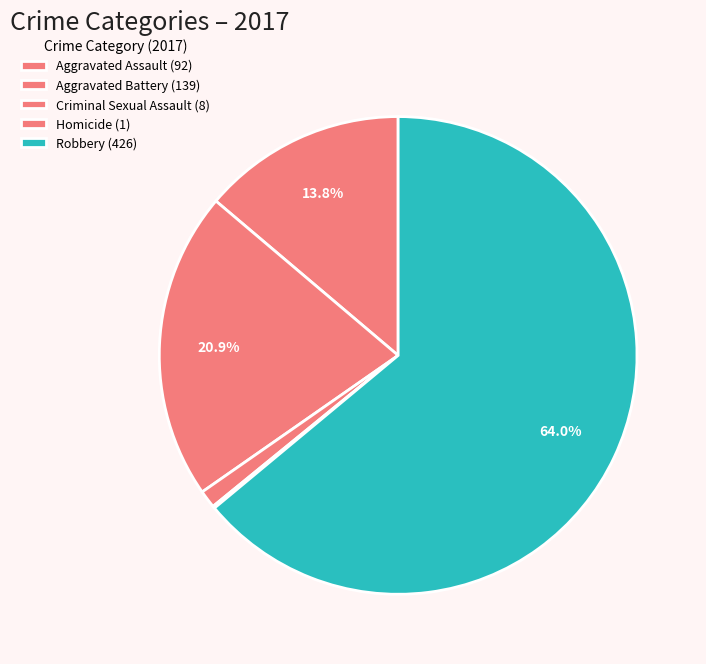

How many segments does this pie chart have?

5